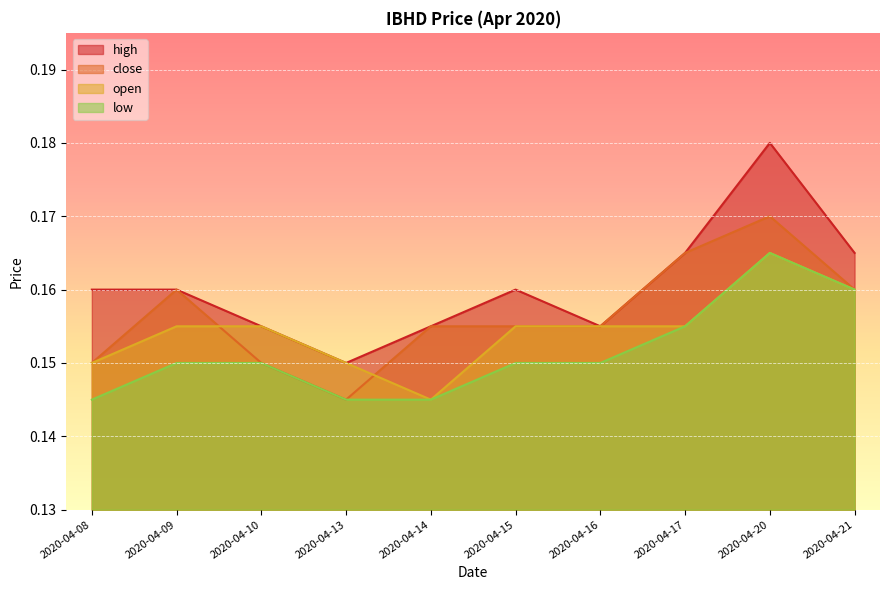

What is the total value across all series at 2020-04-20?

0.7